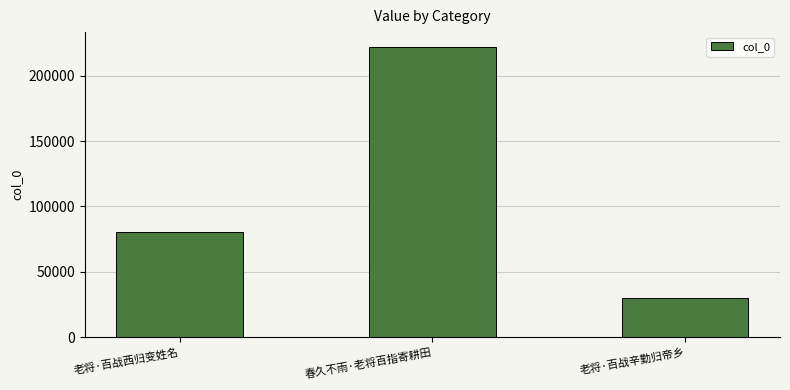

What is the minimum value shown in the chart?

29853